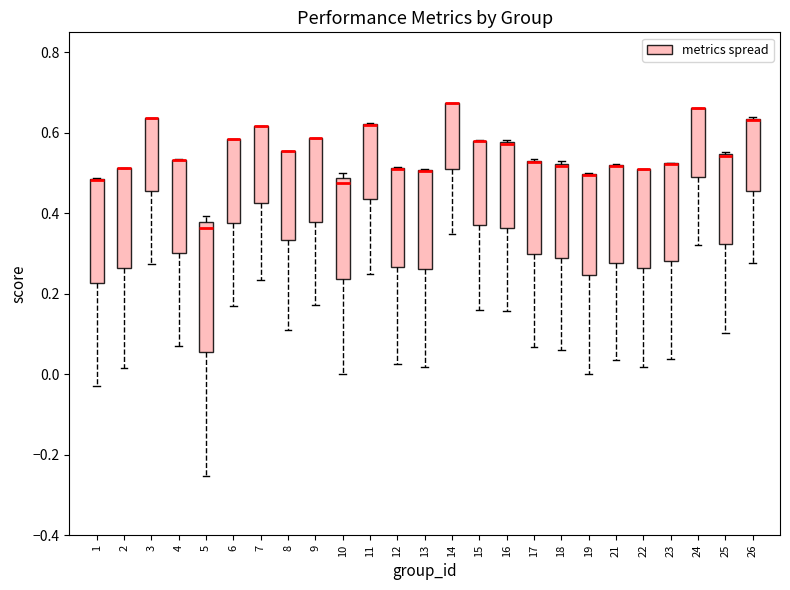

Where does the lower whisker of the box at x = 15 end on the y-axis? The values are not printed on the chart, so give them approximately, as read against the axis.

0.16